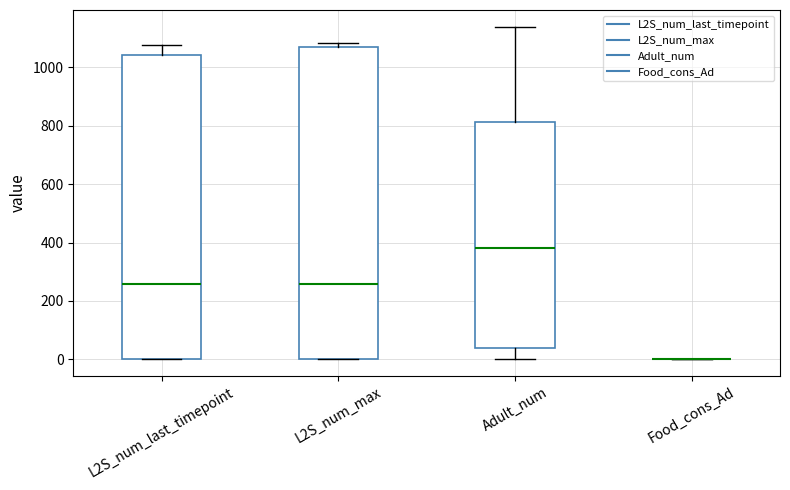

Reading left to right, read every box against the y-axis: the position of its median line, the range the box covers, and the ends of its whiskers. The values are not printed on the chart, so give them approximately, as read against the axis.

L2S_num_last_timepoint: median 260, box 0 to 1040, whiskers 0 to 1080
L2S_num_max: median 260, box 0 to 1060, whiskers 0 to 1080
Adult_num: median 380, box 40 to 820, whiskers 0 to 1140
Food_cons_Ad: box collapsed to a line at 0, whiskers 0 to 0